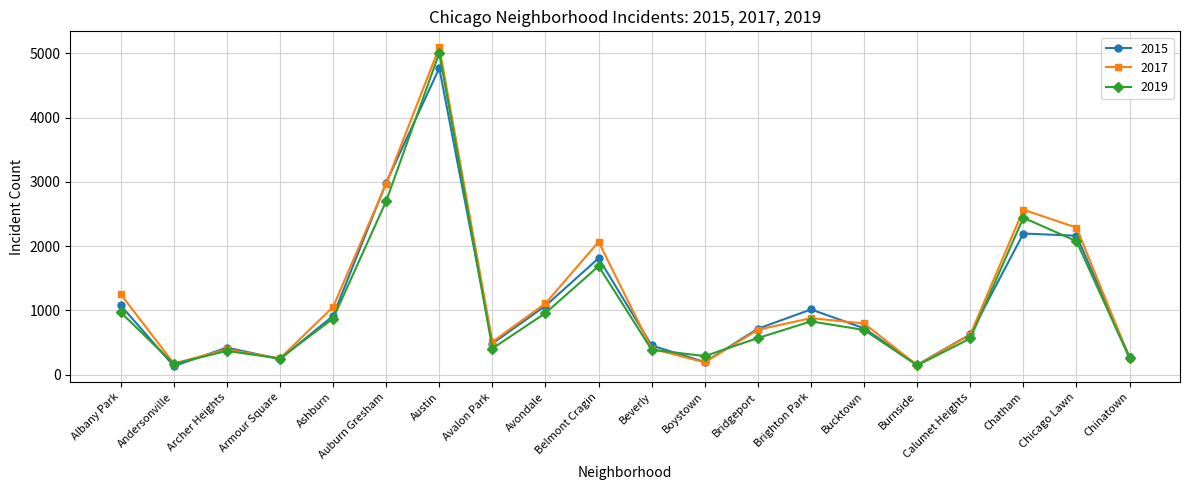

What is the smallest value displayed?

131